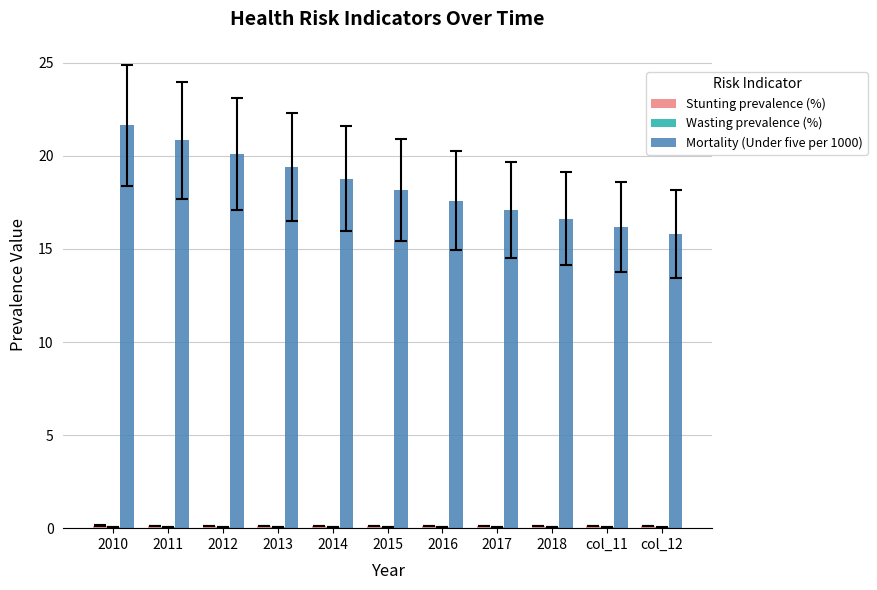

What is the greatest value displayed?

21.6